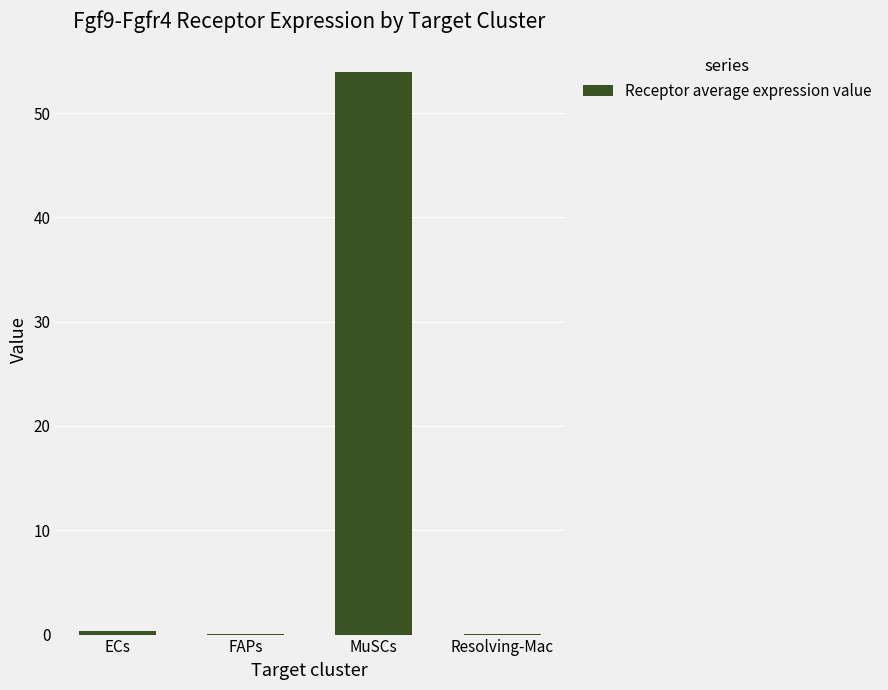

Is it true that the value at Resolving-Mac is 0.1?

True